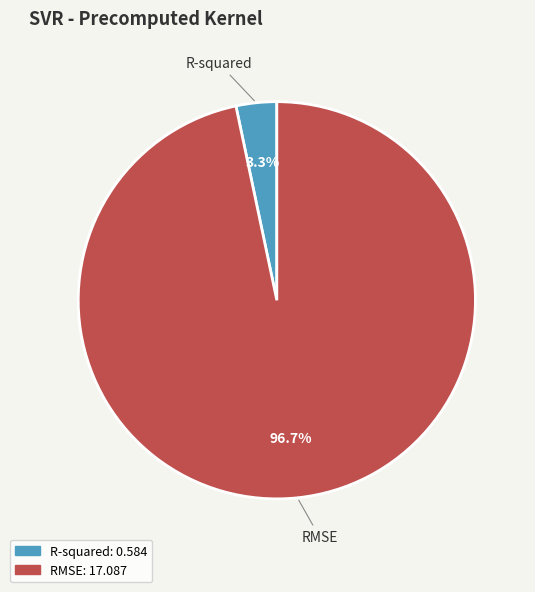

Which slice is the largest?

RMSE